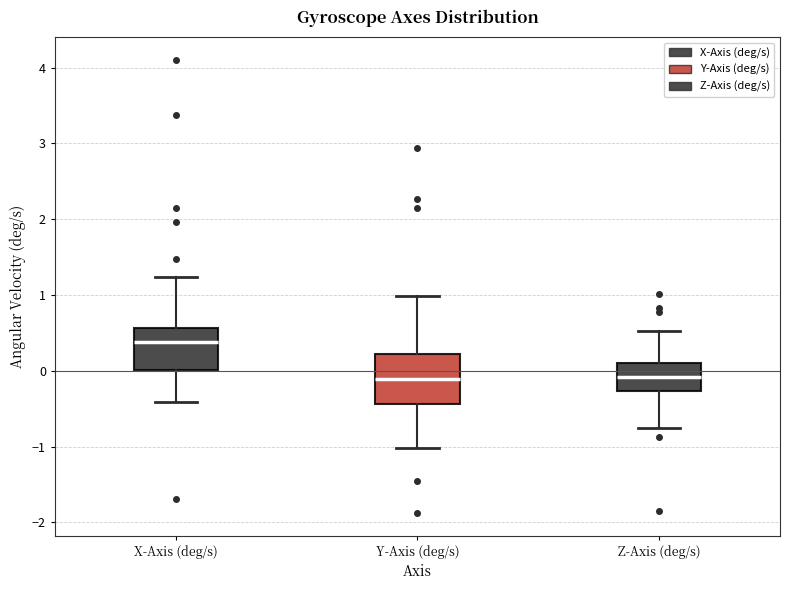

Reading left to right, transcribe this box plot: for each box, give where its median line is, the range the box spans, and where its two whiskers end, as read against the y-axis. The values are not printed on the chart, so give them approximately, as read against the axis.

X-Axis (deg/s): median 0.4, box 0.0 to 0.6, whiskers -0.4 to 1.2
Y-Axis (deg/s): median -0.1, box -0.4 to 0.2, whiskers -1.0 to 1.0
Z-Axis (deg/s): median -0.1, box -0.3 to 0.1, whiskers -0.8 to 0.5